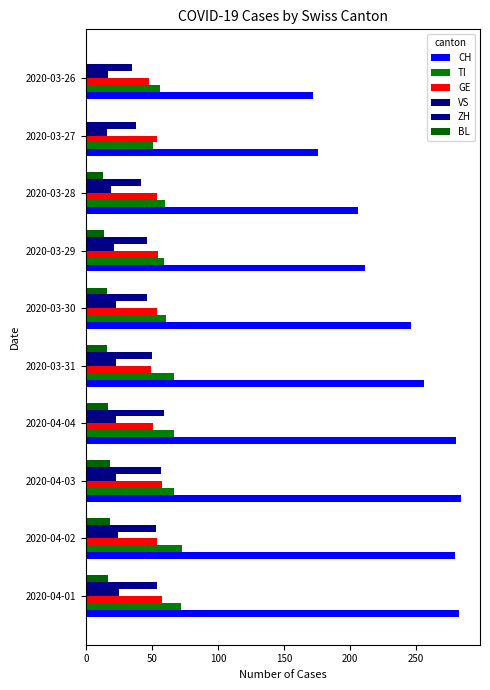

What is the highest value of the BL series?

18